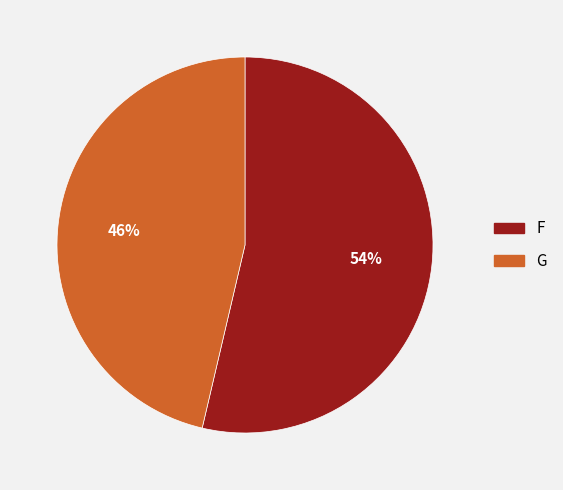

The G slice represents 46% of the pie. True or false?

True